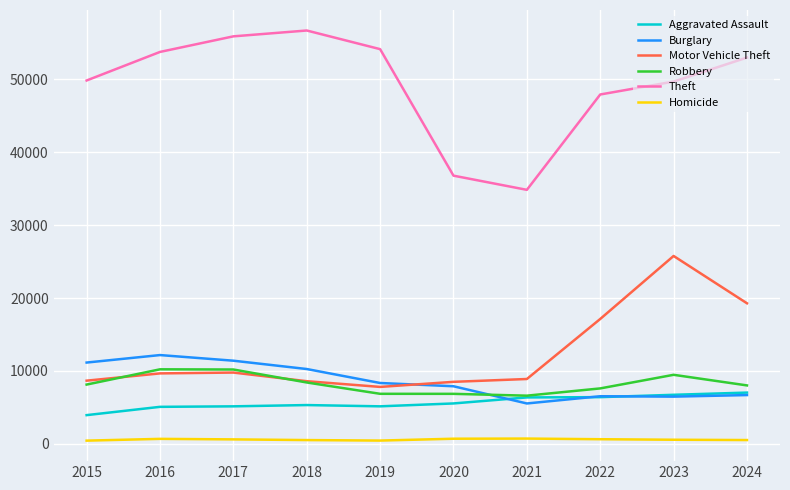

What is the total value across all series at 2019?

82784